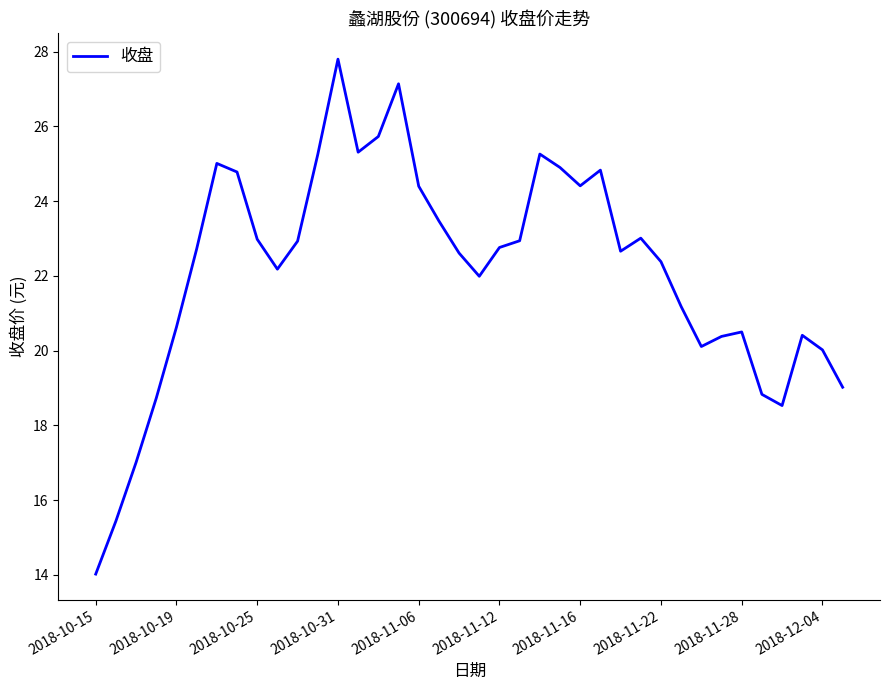

True or false: there are more than 1 points higher than both neighbors.

True